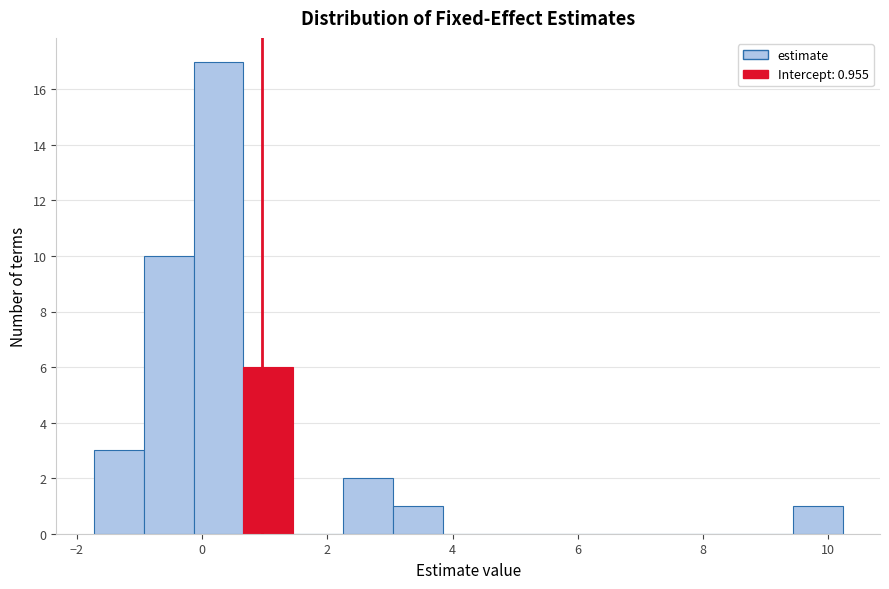

Read against the x-axis, roughly where is the centre of the tallest bar?

0.2